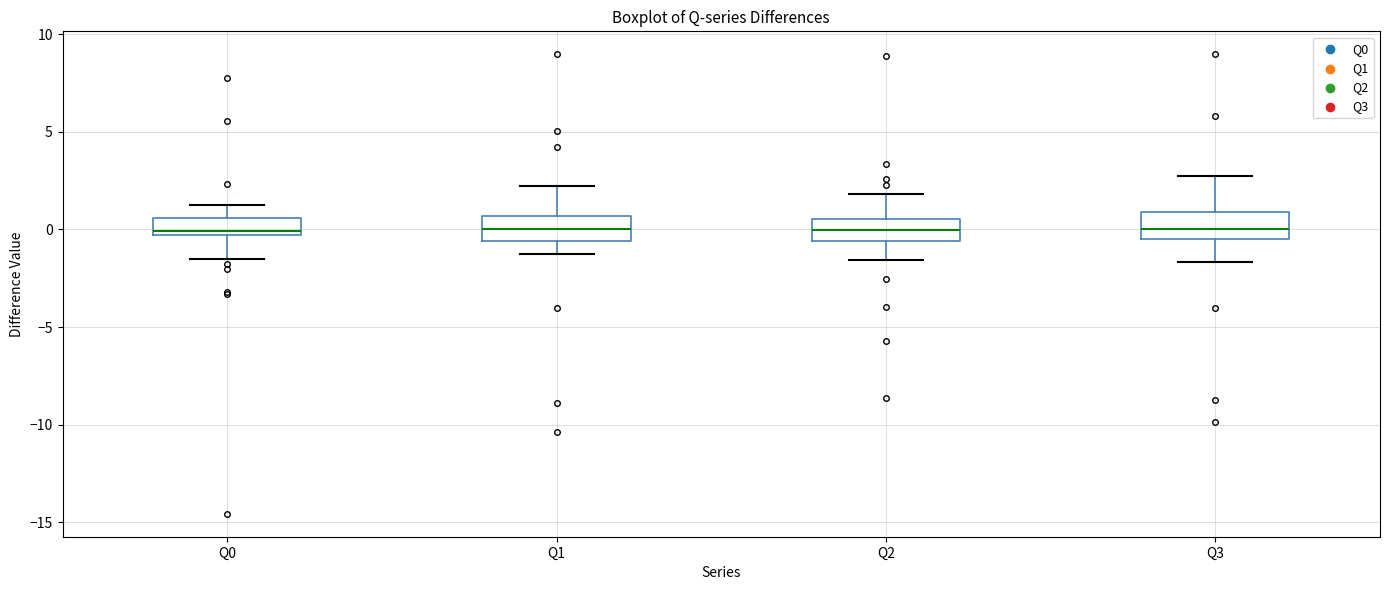

Reading left to right, read every box against the y-axis: the position of its median line, the range the box covers, and the ends of its whiskers. The values are not printed on the chart, so give them approximately, as read against the axis.

Q0: median 0.0, box -0.5 to 0.5, whiskers -1.5 to 1.5
Q1: median 0.0, box -0.5 to 0.5, whiskers -1.5 to 2.0
Q2: median 0.0, box -0.5 to 0.5, whiskers -1.5 to 2.0
Q3: median 0.0, box -0.5 to 1.0, whiskers -1.5 to 2.5